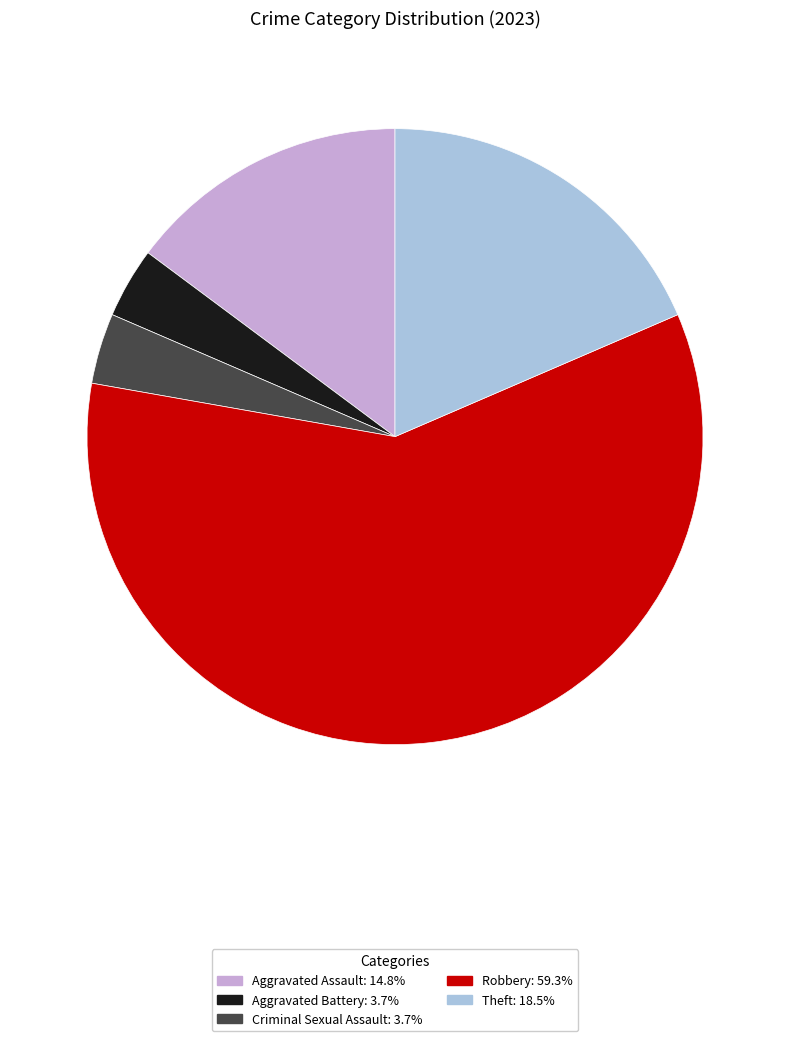

Is the sum of Aggravated Assault and Robbery greater than half?

Yes